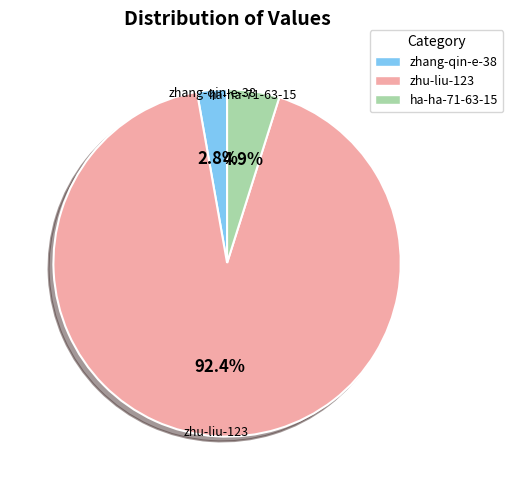

What is the largest slice in the pie chart?

zhu-liu-123